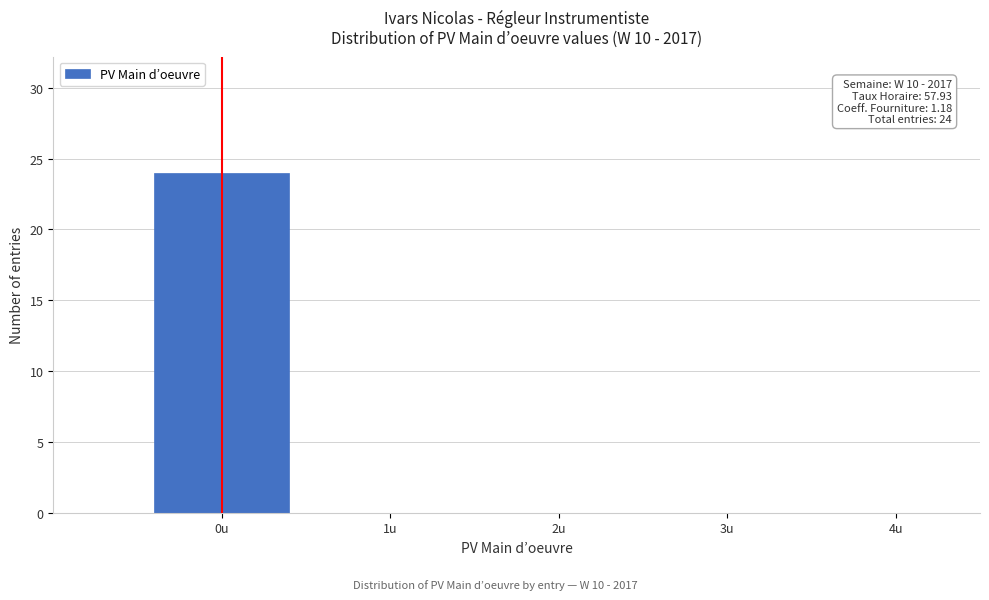

Which range on the x-axis has the tallest bar?

-0.5 to 0.5